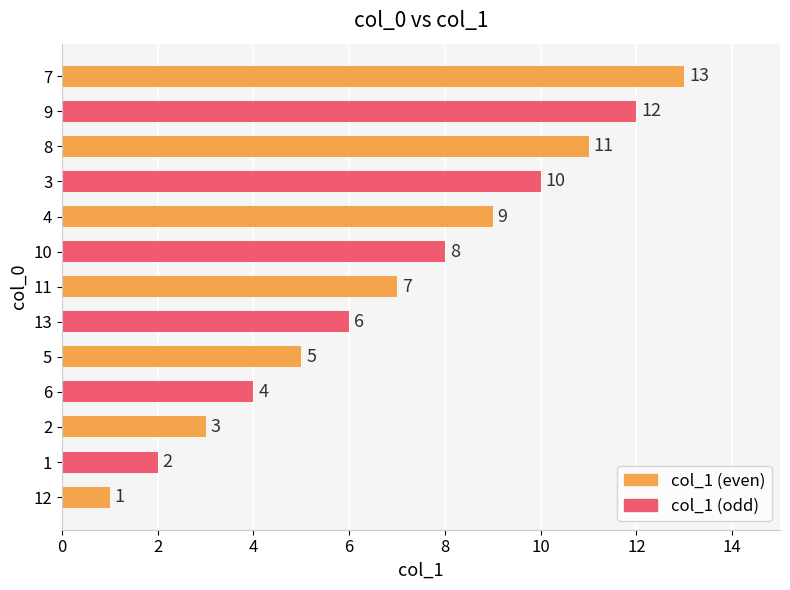

Between 4 and 2, which is larger?

4